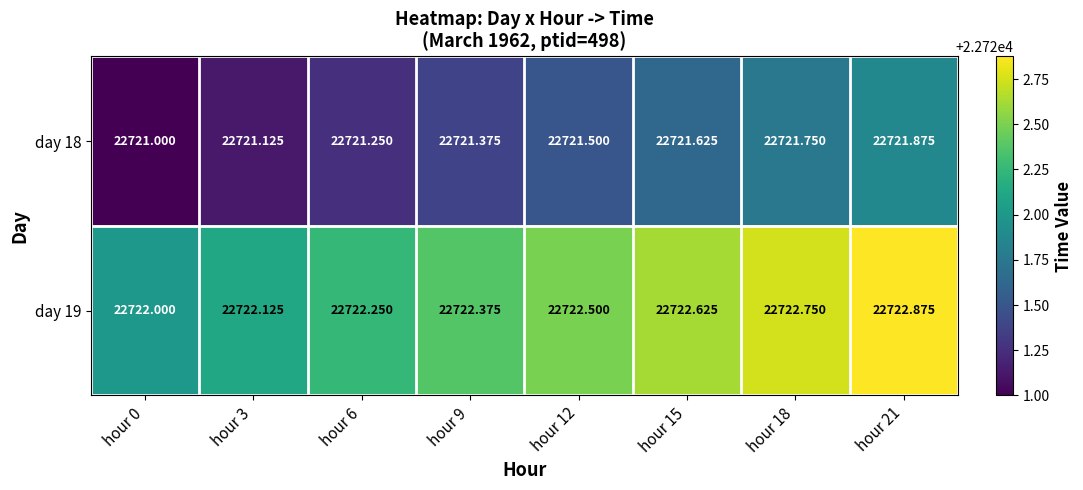

Is the value of day 19 at hour 21 greater than the value of day 18 at hour 0?

Yes